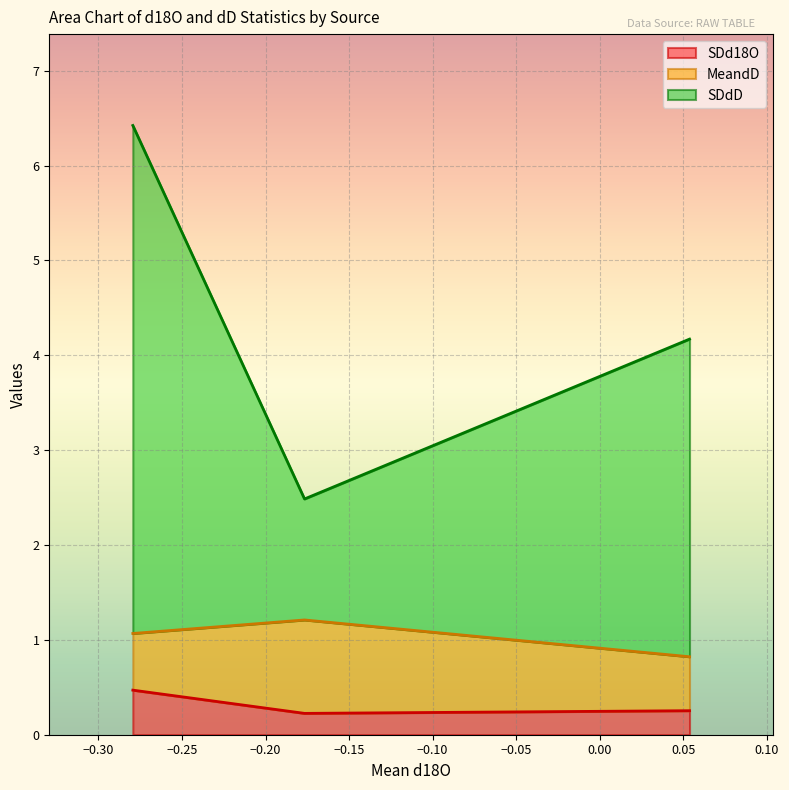

The SDdD series shows 4.2 at SCSW. True or false?

True